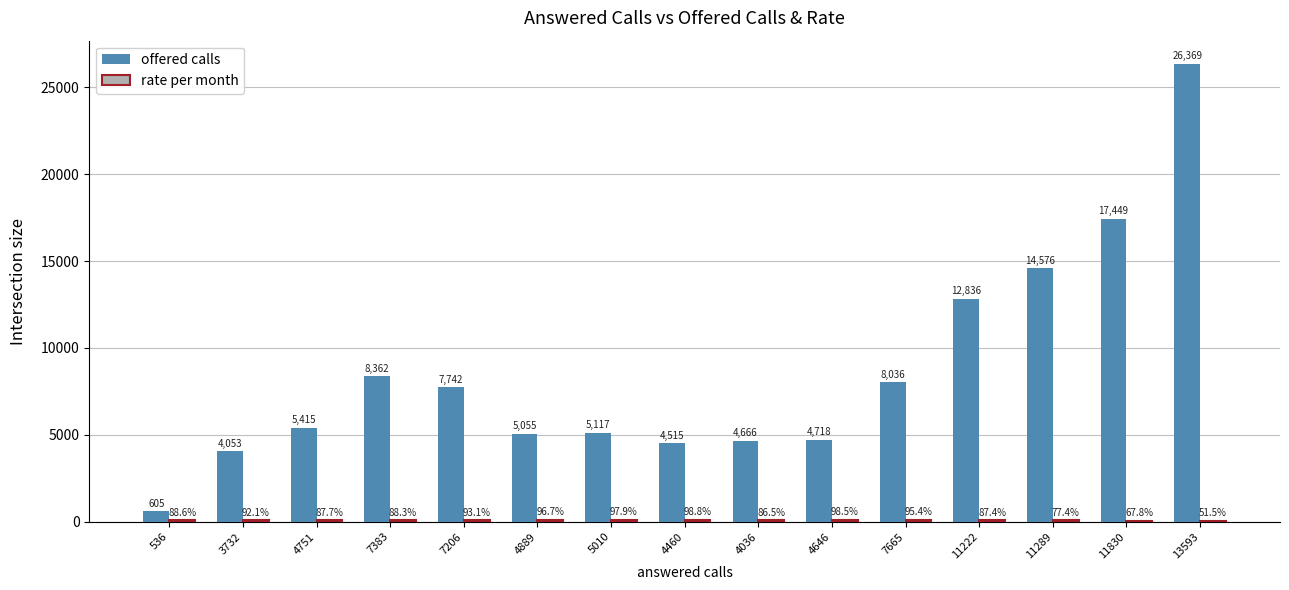

Where is offered calls nearest to the value 13487?

11222